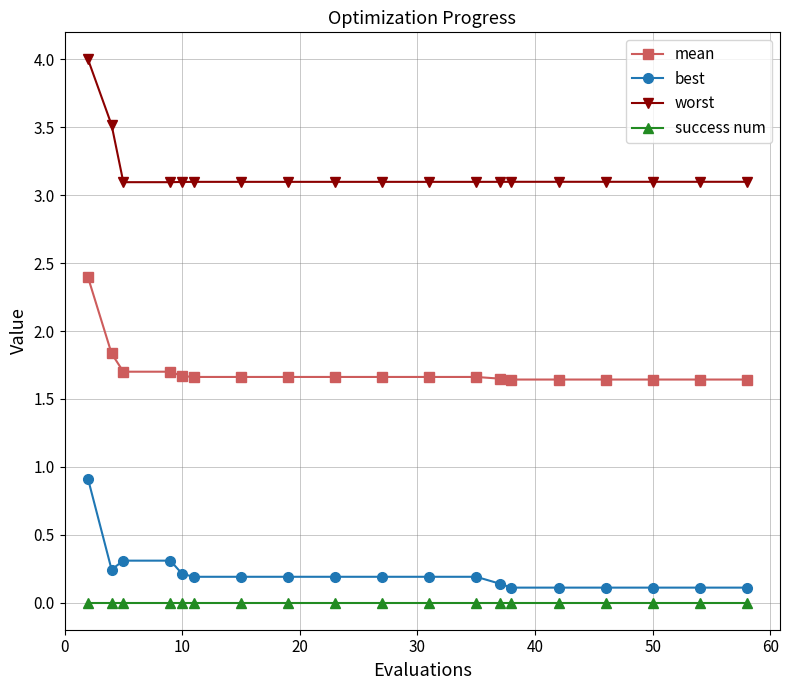

Rank the series by their maximum value, from highest to lowest.

worst, mean, best, success num